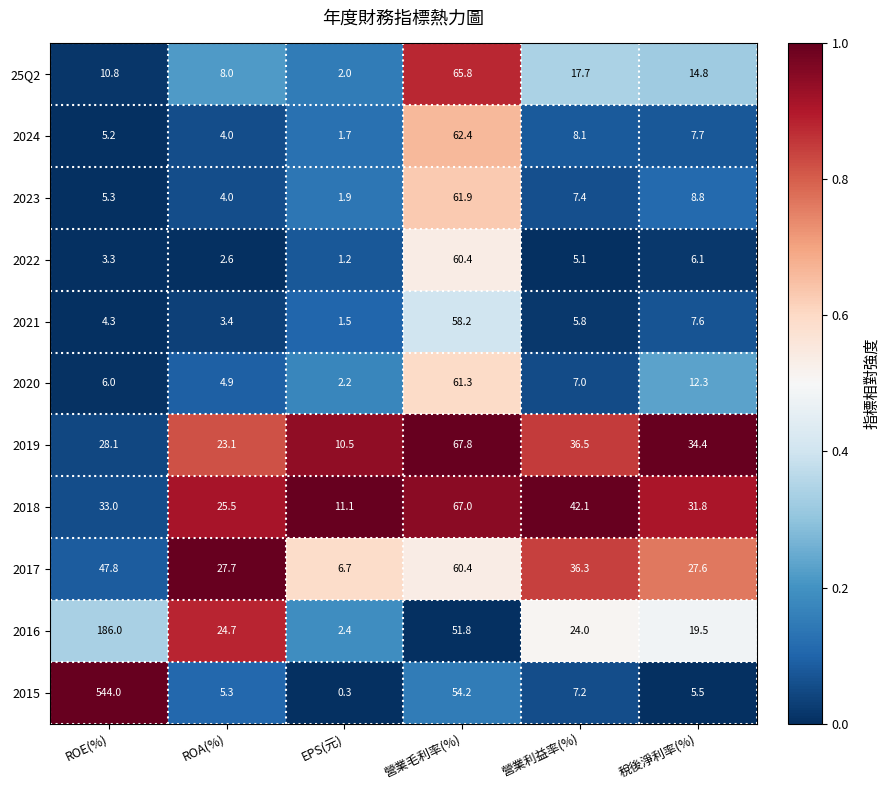

Which series has the widest spread of values?

2015